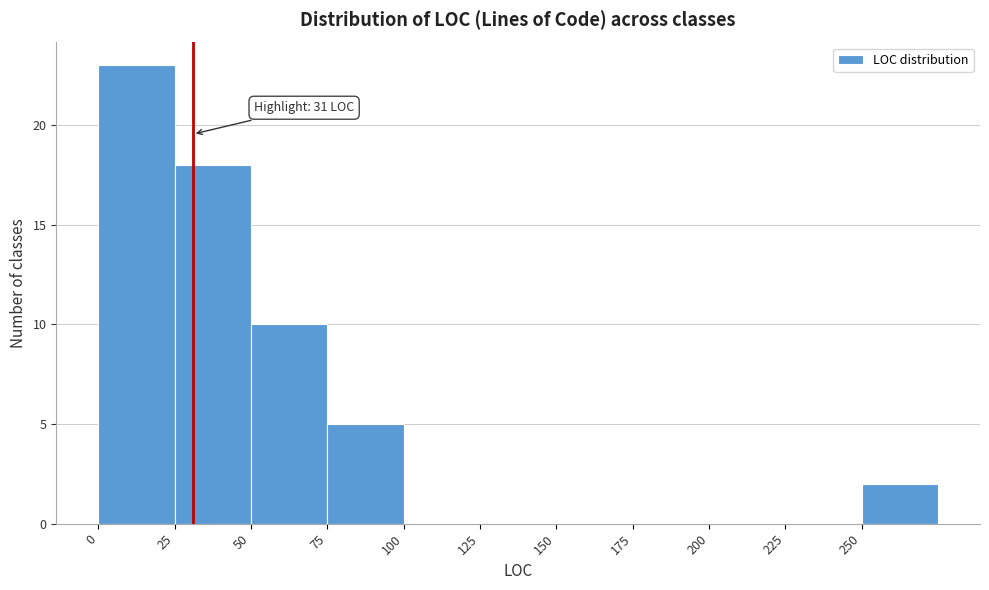

Over which range of the x-axis is the bar tallest?

0 to 25